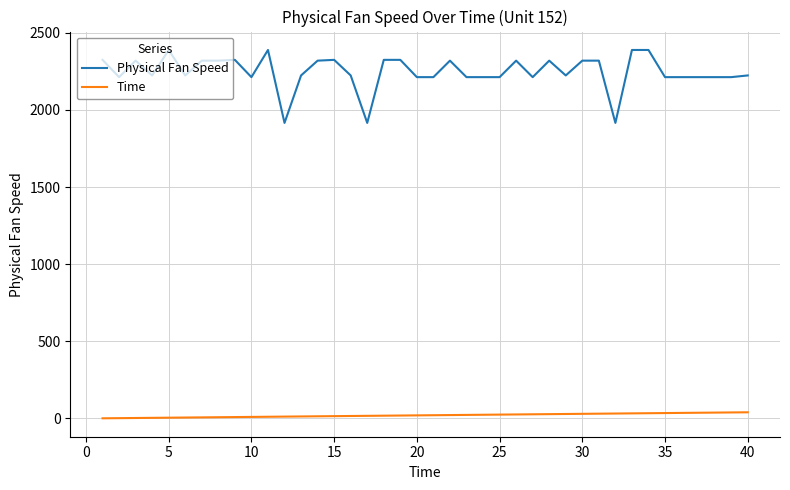

Which series has the largest range (max minus min)?

Physical Fan Speed